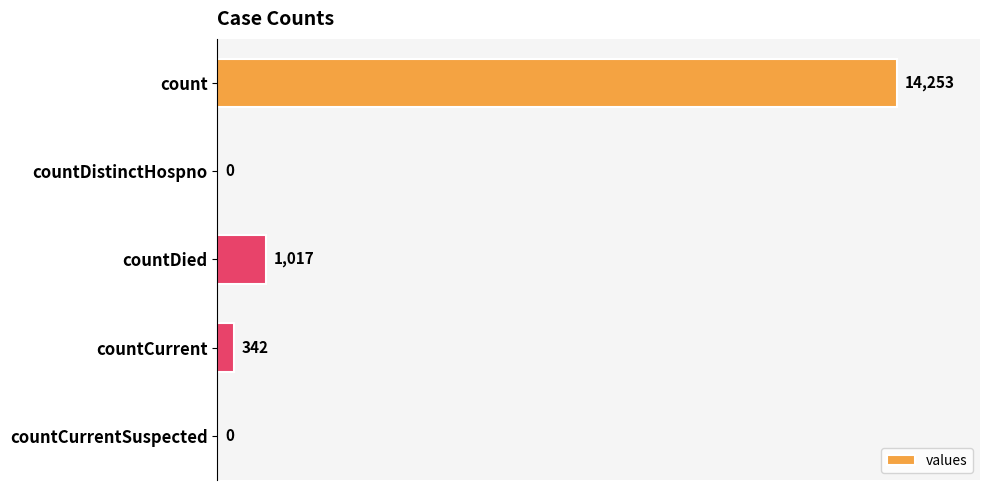

Between countCurrent and count, which is larger?

count